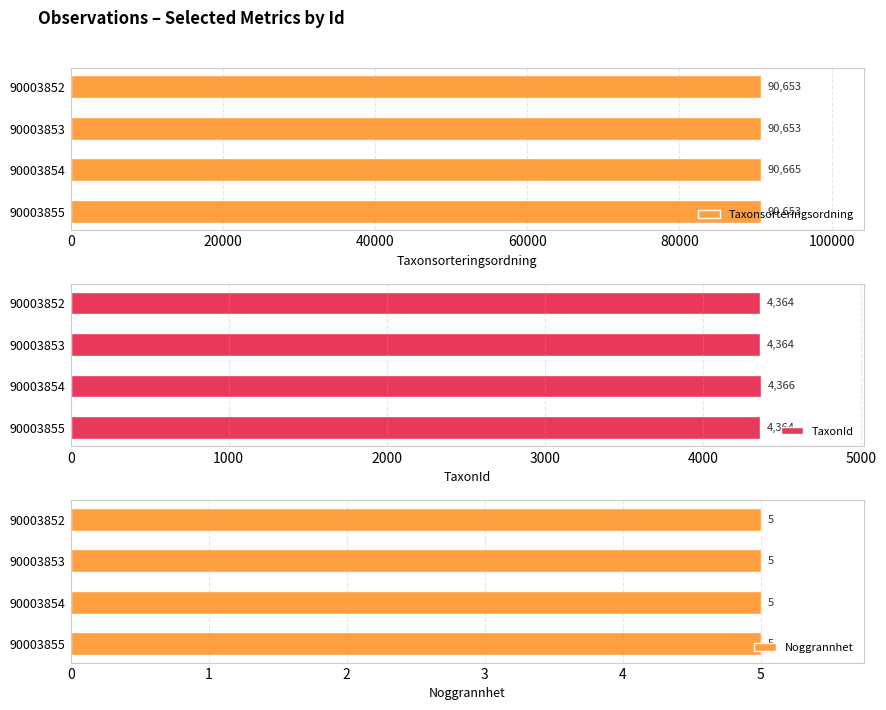

What is the sum of all Taxonsorteringsordning values?

362624